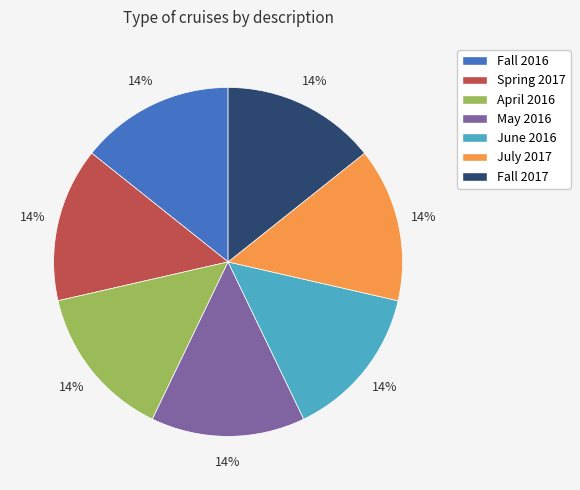

To the nearest percent, what percentage of the pie is Fall 2017?

14%